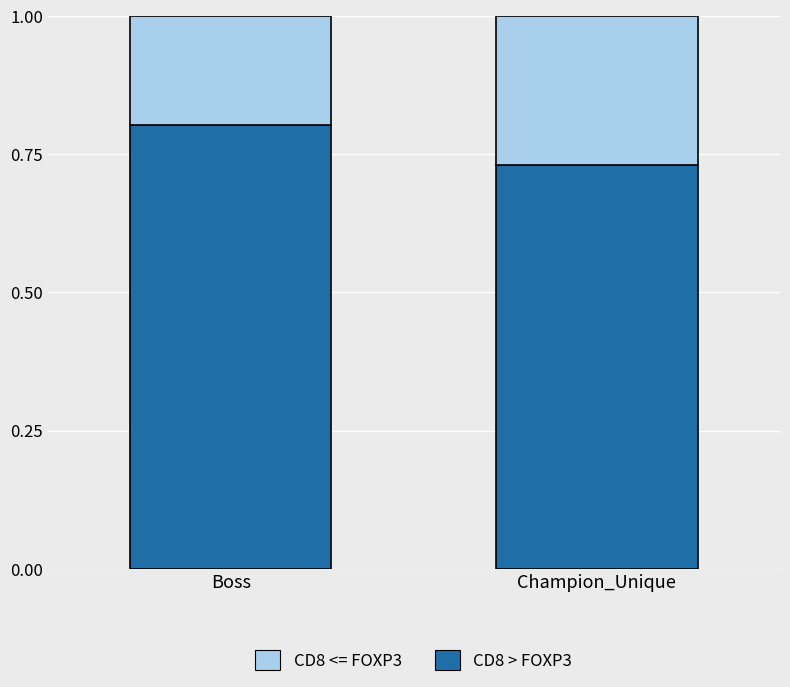

Which category has the highest value in the CD8 > FOXP3 series?

Boss